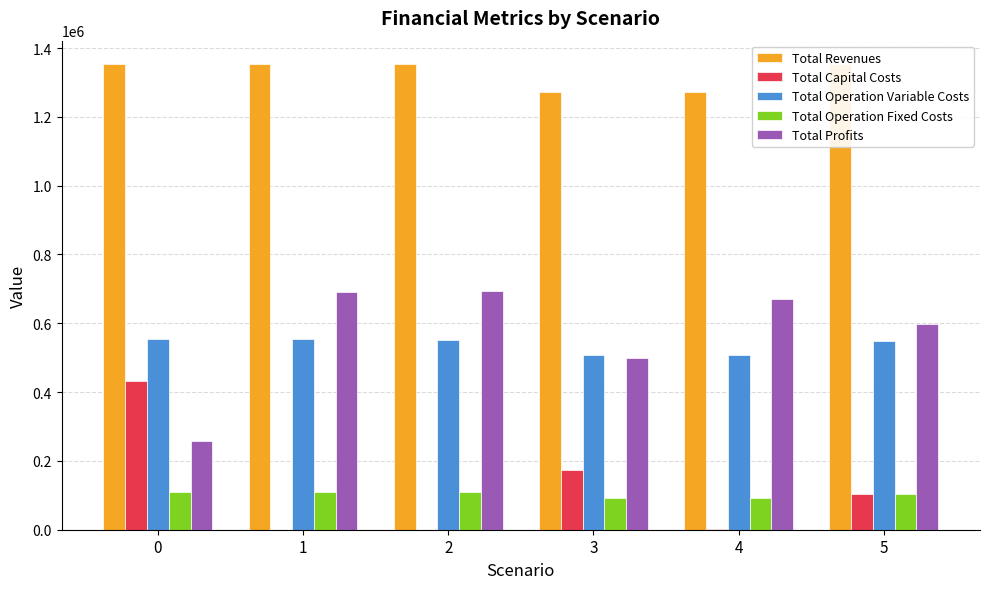

How many categories are shown in the chart?

6